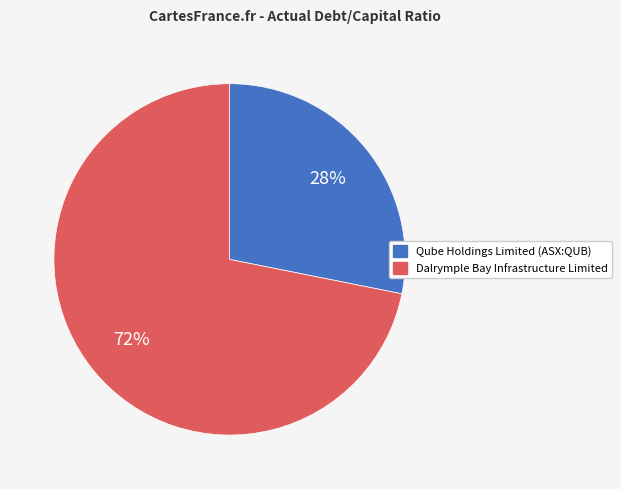

How many slices are in this pie chart?

2